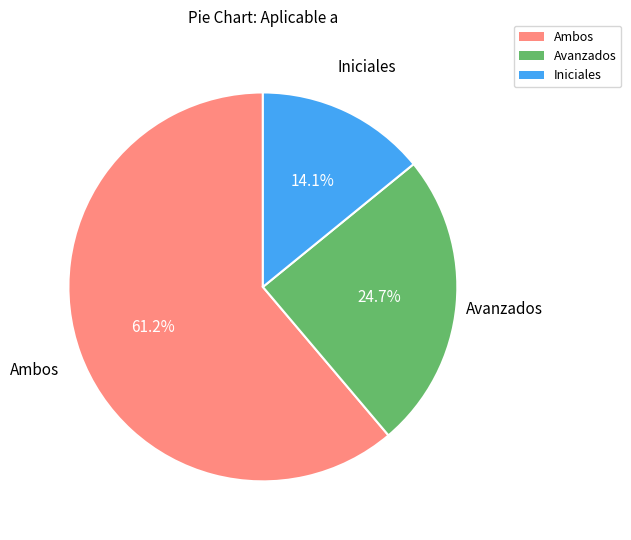

Does any single category account for the majority?

Yes